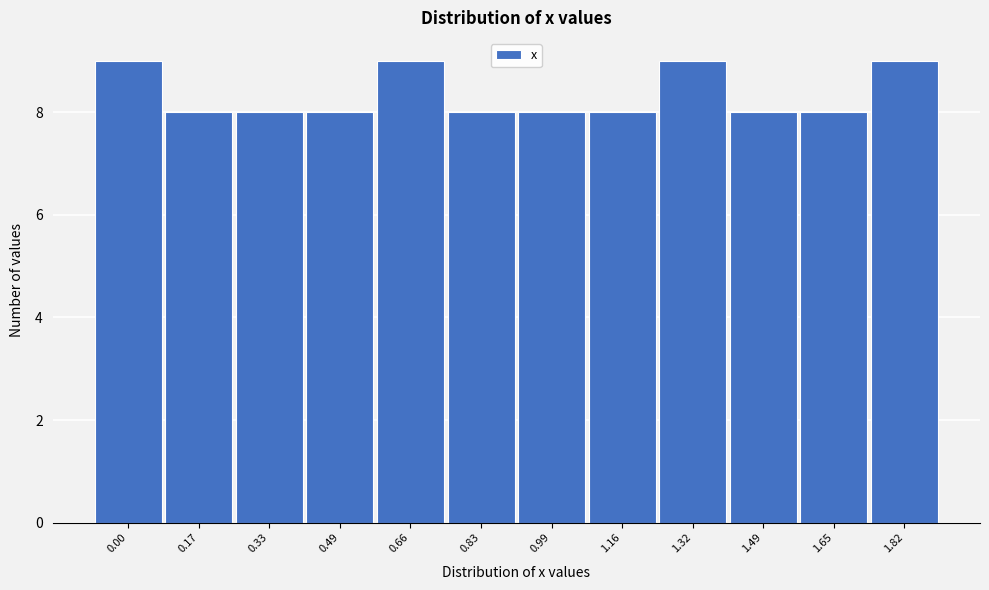

Reading left to right, transcribe all the data shown in this chart.

9	8	8	8	9	8	8	8	9	8	8	9